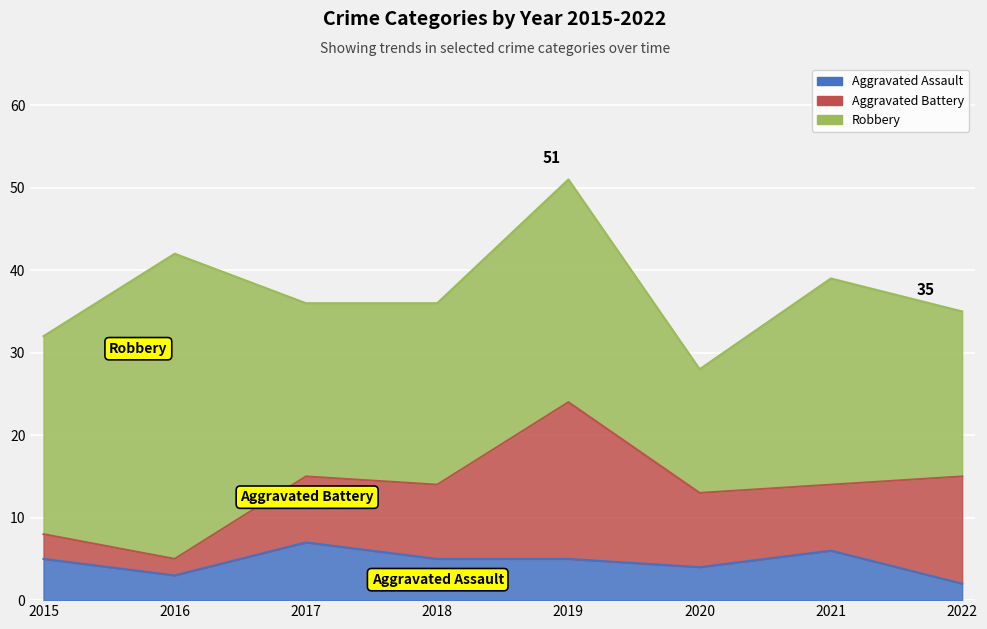

How many lines are shown in the chart?

3